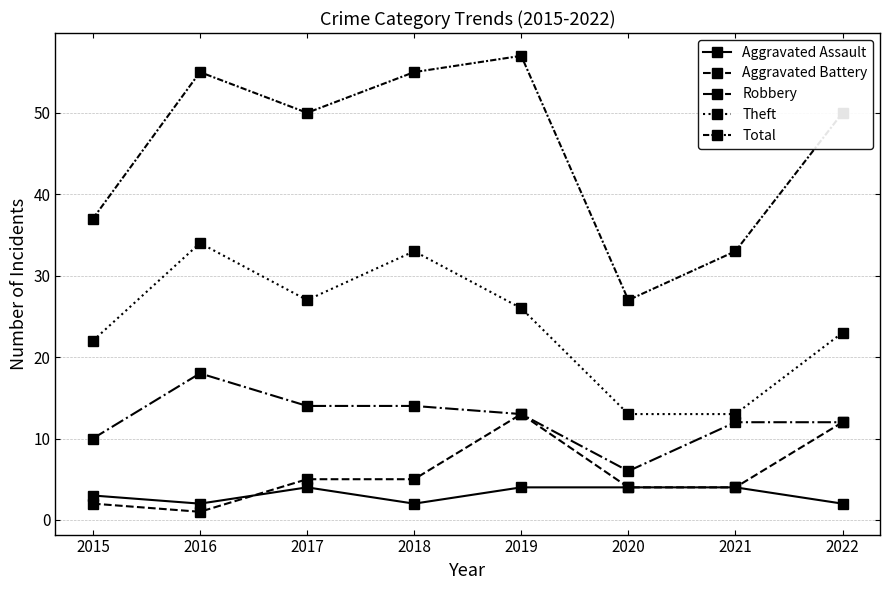

What is the maximum value for Aggravated Battery?

13